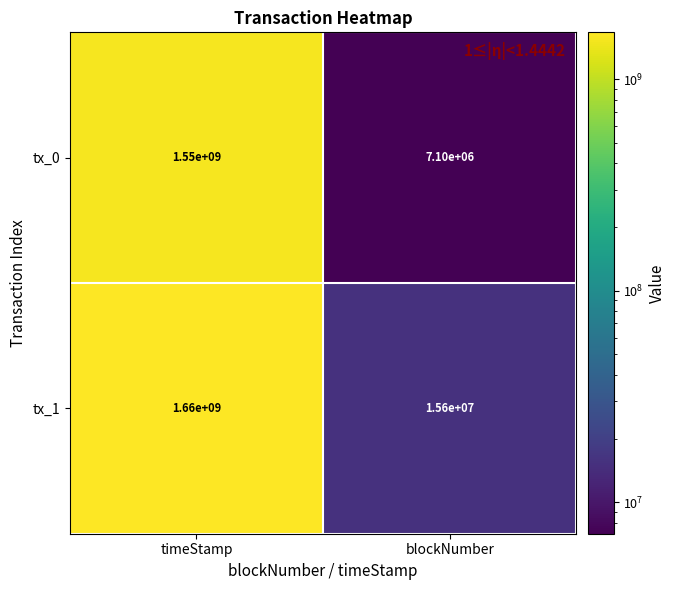

Reading left to right, transcribe all the data shown in this chart.

tx_0: 1550000000	7100000
tx_1: 1660000000	15600000